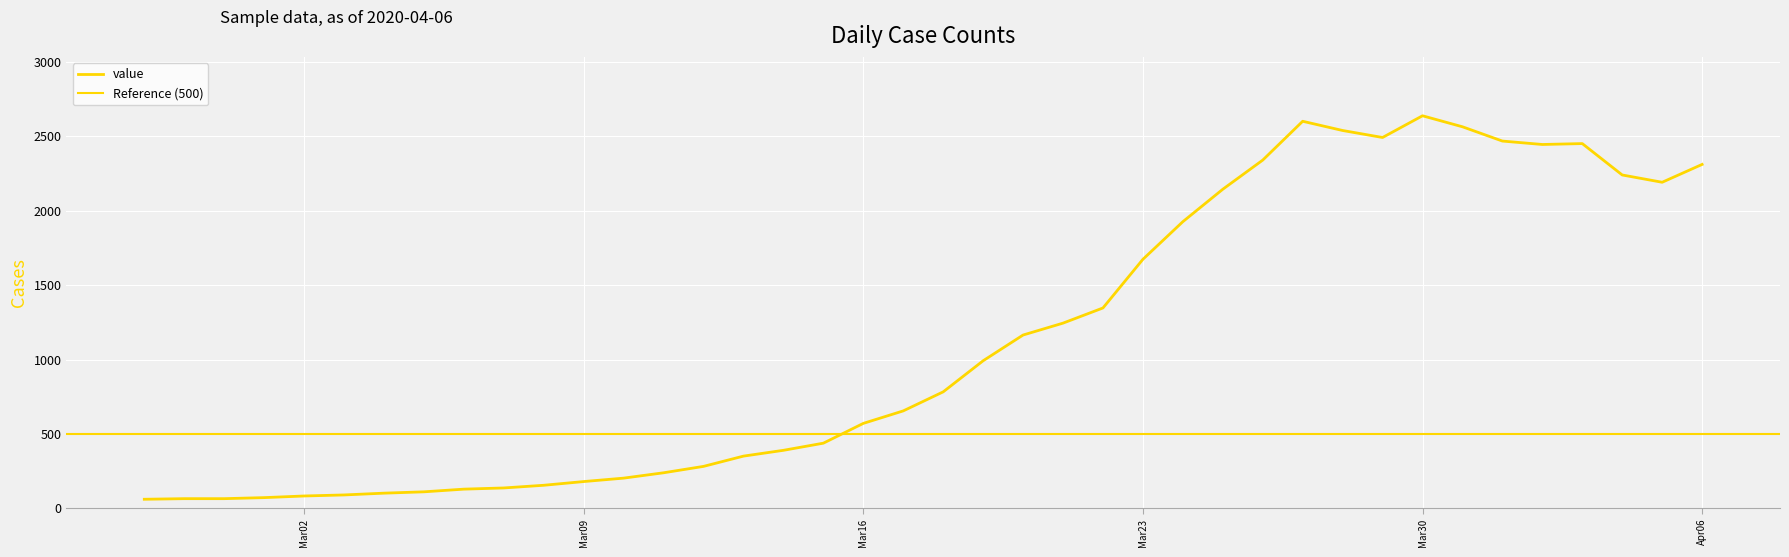

Which category has the lowest value across all series?

2020-02-27